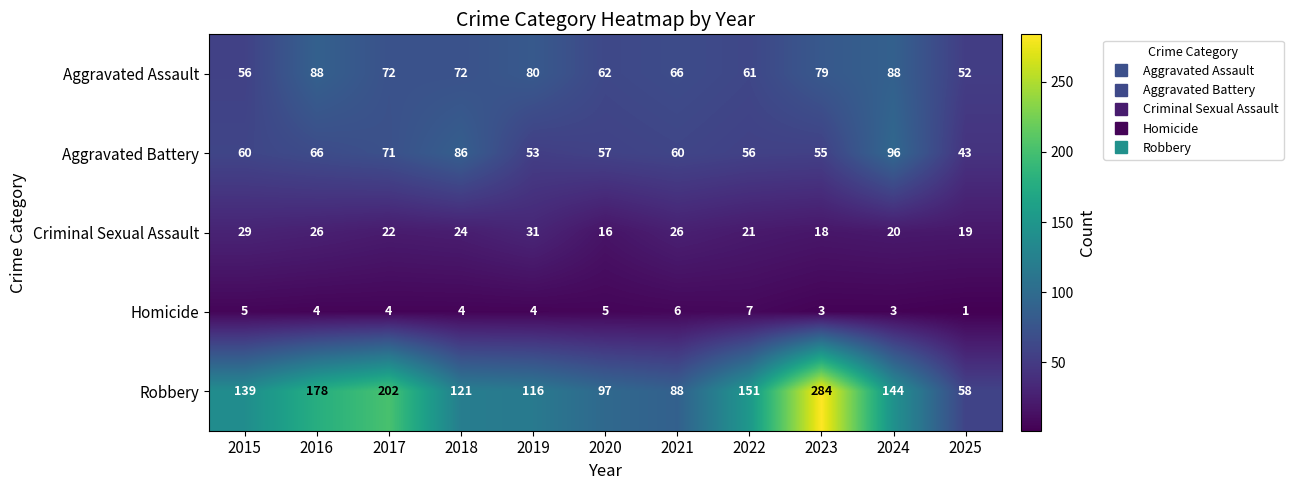

What is the difference between the maximum and minimum values in the Homicide series?

6